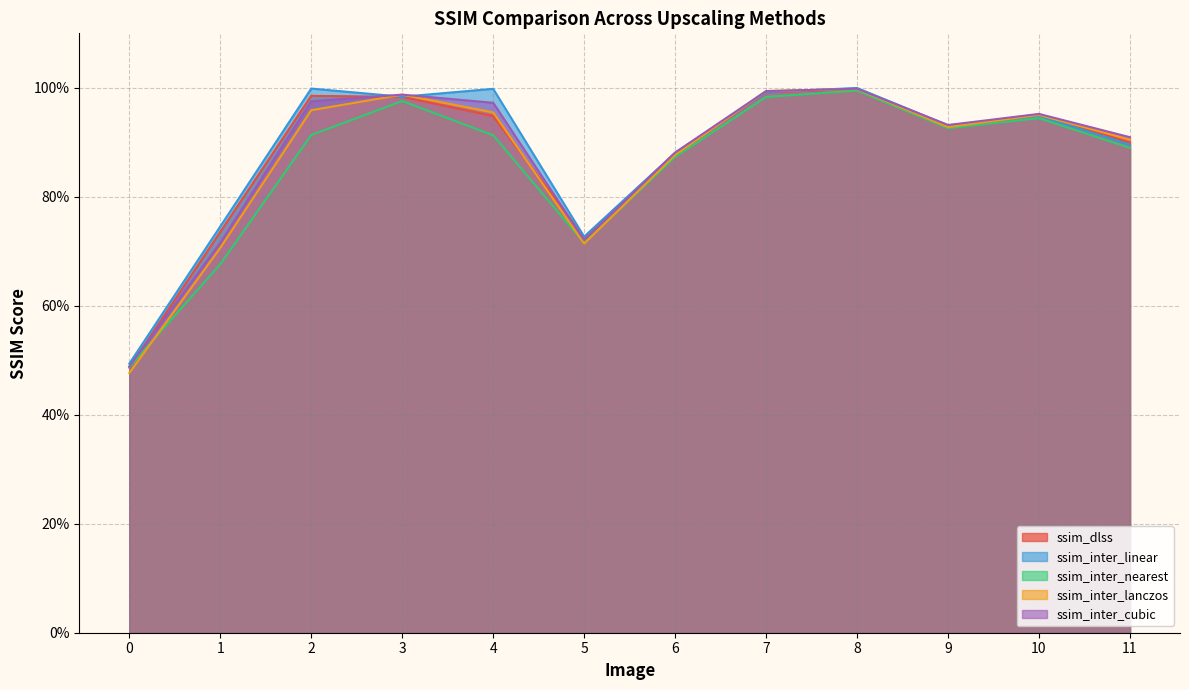

At which category is the sum across all series the highest?

8